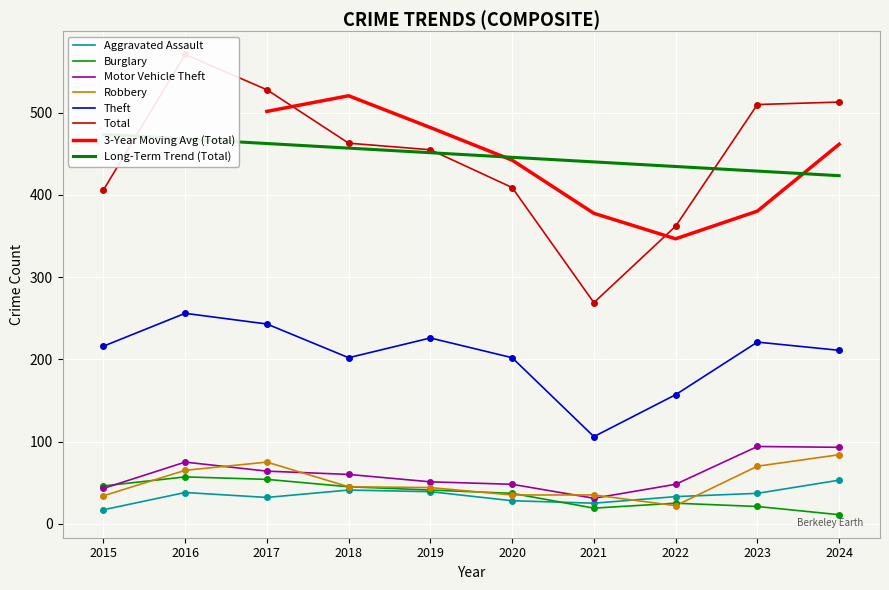

What is the value of the Burglary point at the 1st from the left?

46